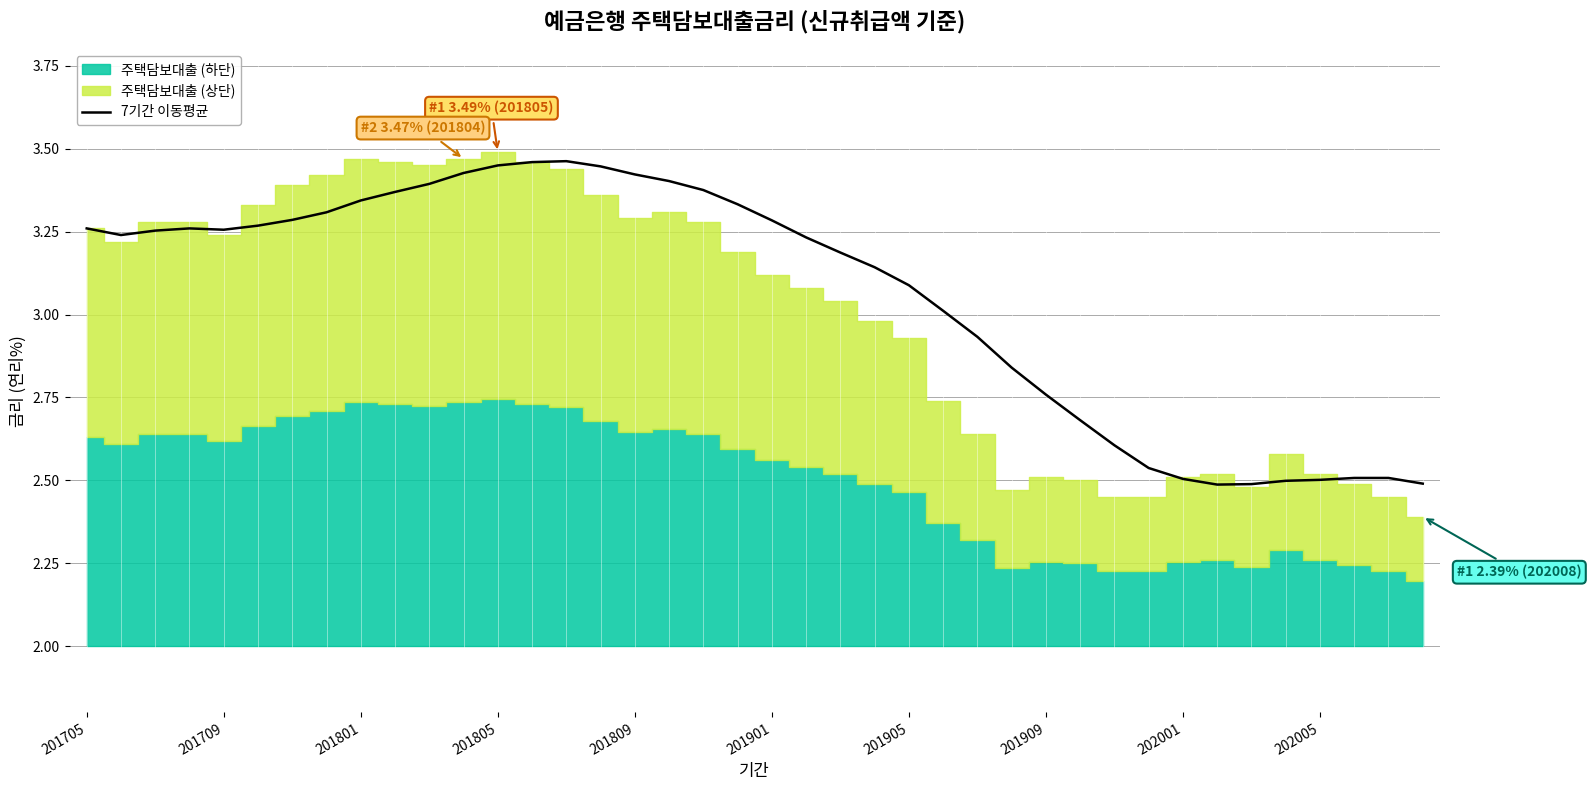

How many data points does each series have?

40